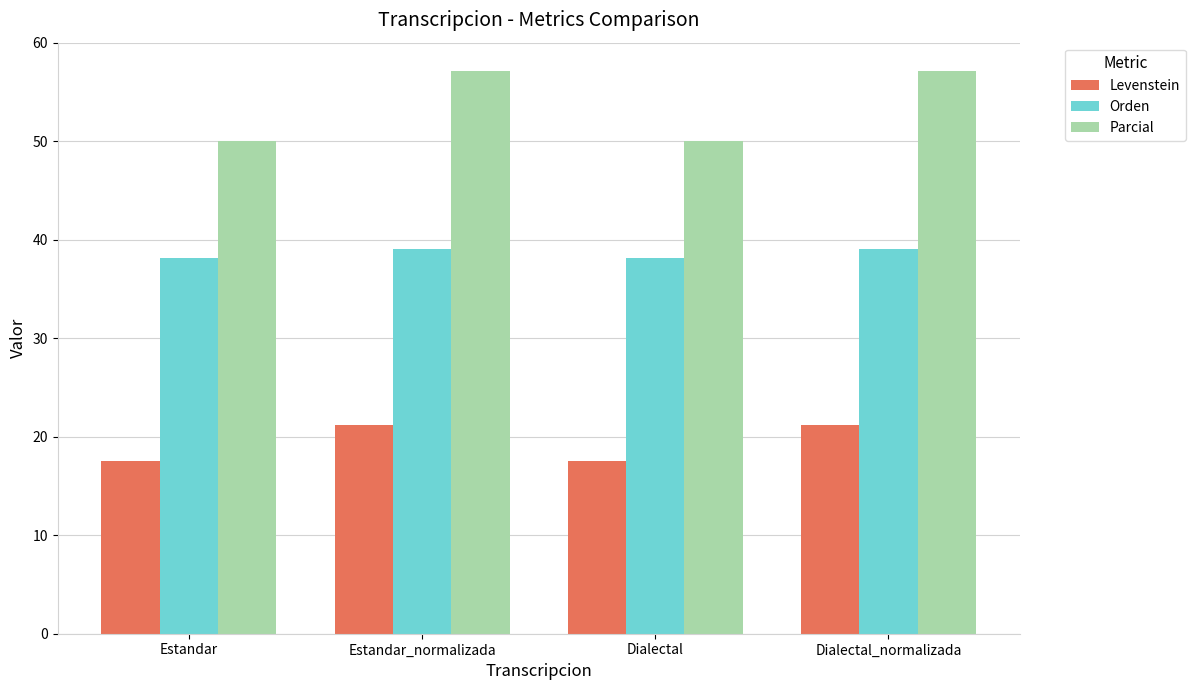

Which series has the largest range (max minus min)?

Parcial